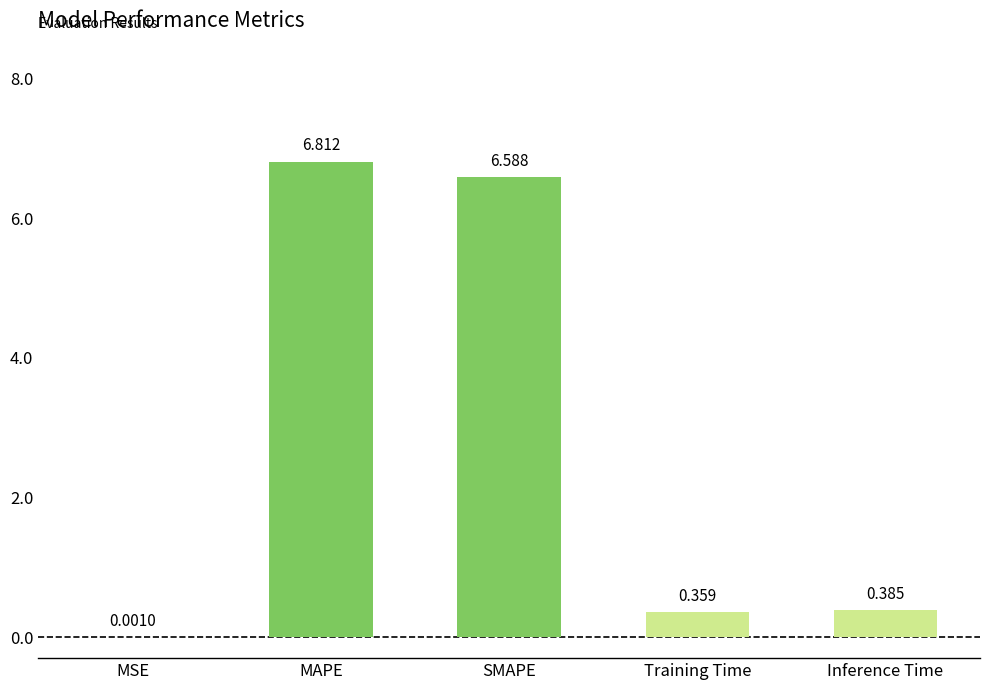

What is the sum of all values?

14.1